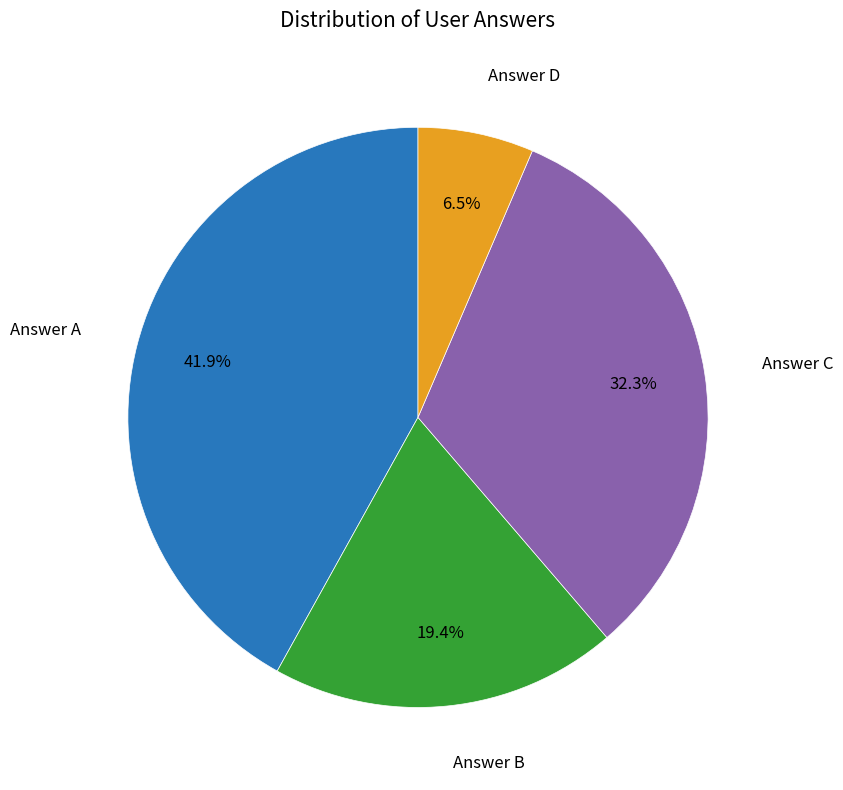

Is there any slice that represents more than half of the pie?

No